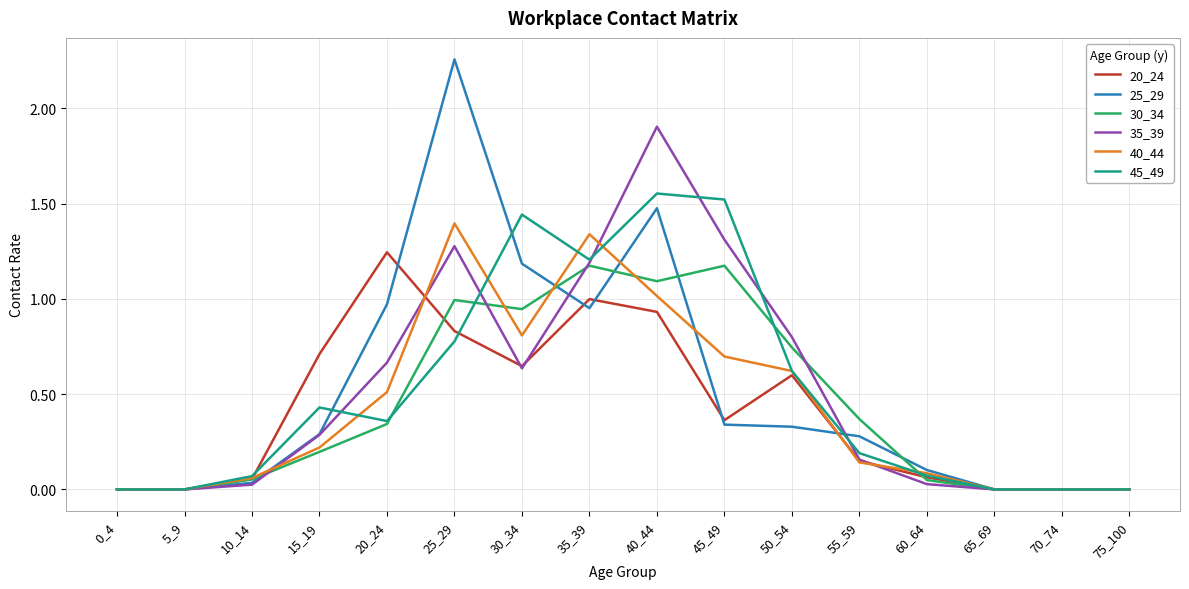

At which category does the chart reach its peak across all series?

25_29